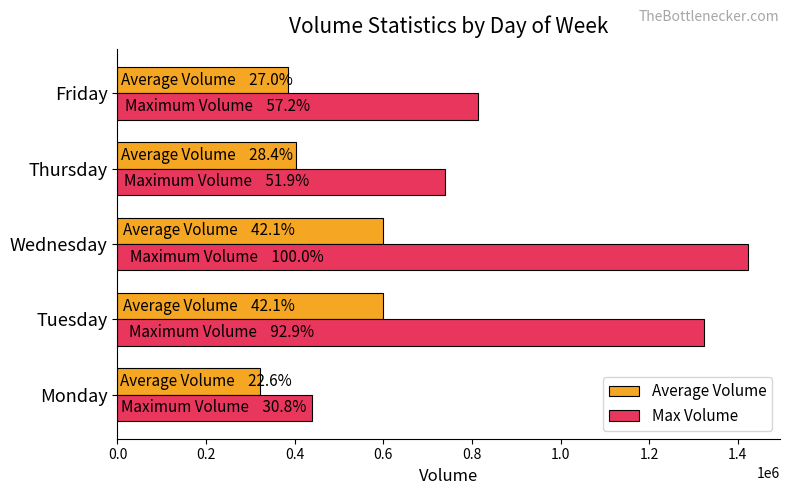

What is the difference between the maximum and minimum values in the Max Volume series?

985488